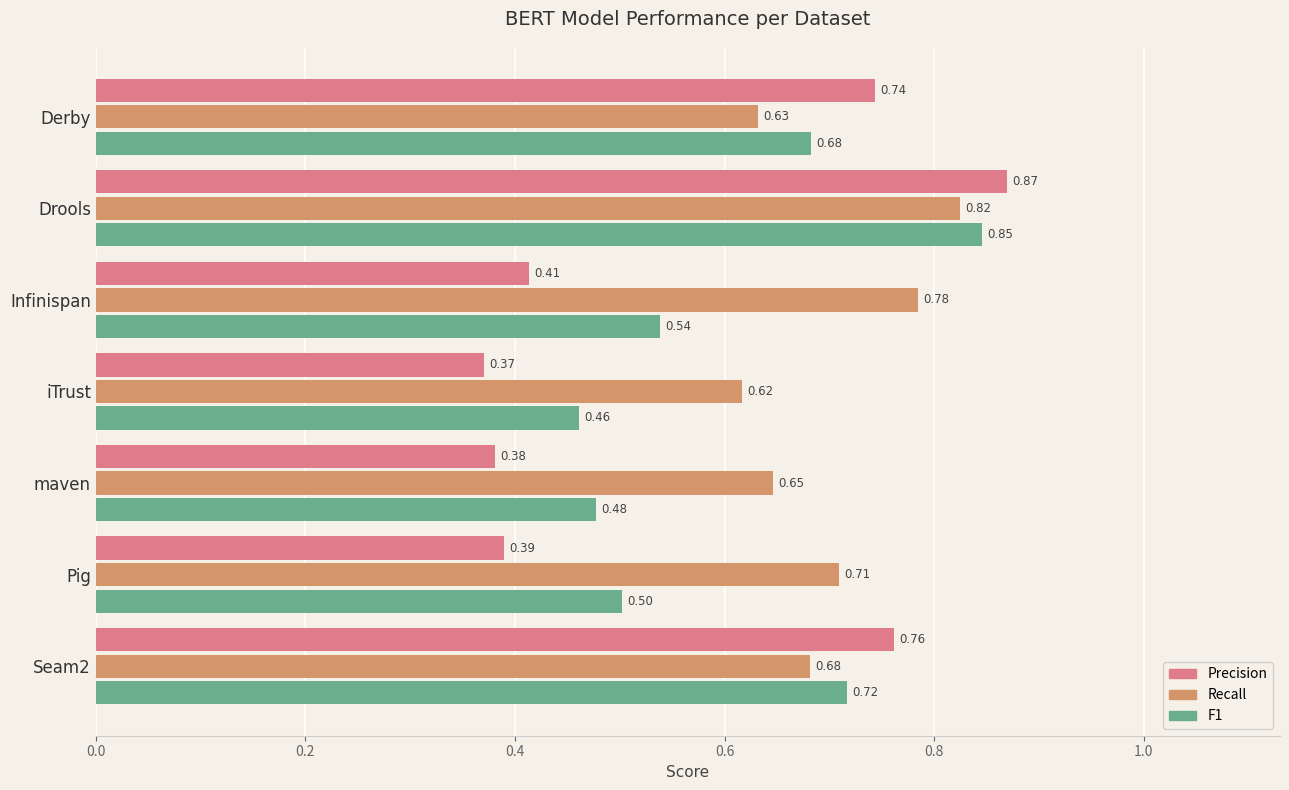

Which series has the largest range (max minus min)?

Precision